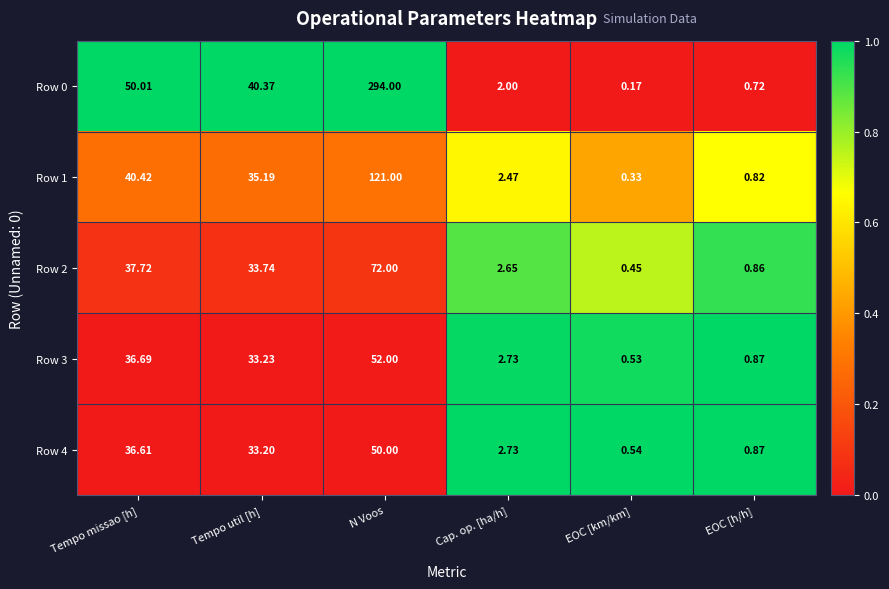

List the labels in order of Row 3 value, smallest first.

EOC [km/km], EOC [h/h], Cap. op. [ha/h], Tempo util [h], Tempo missao [h], N Voos